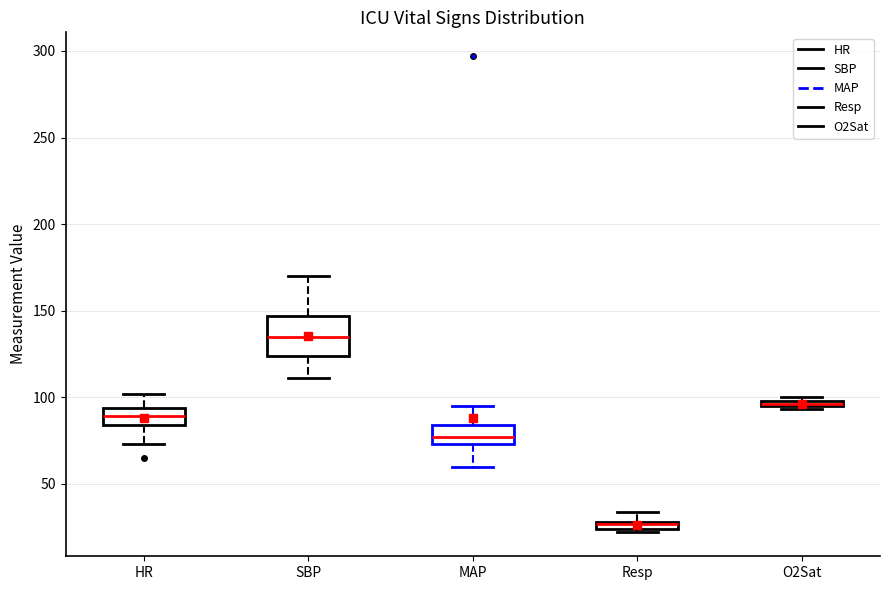

Comparing the boxes themselves (not the whiskers), which one is the tallest?

SBP